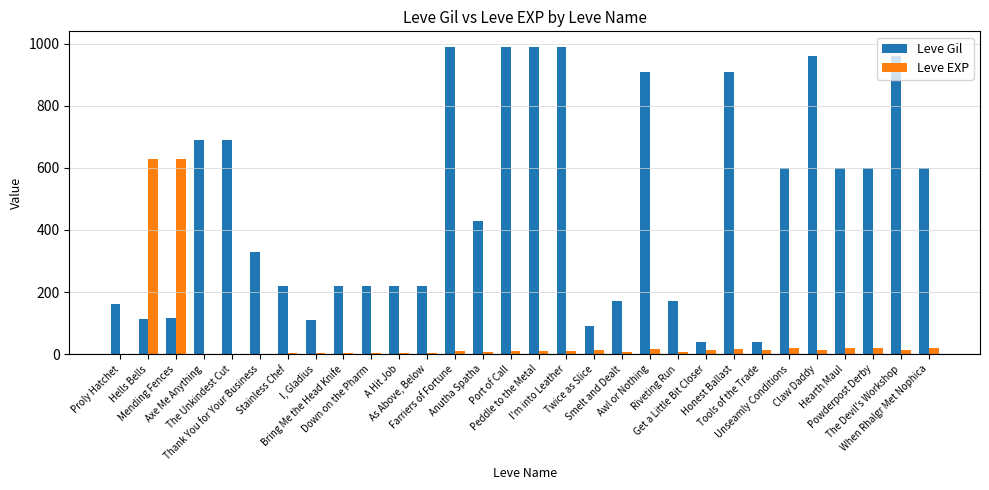

What is the greatest value displayed?

990